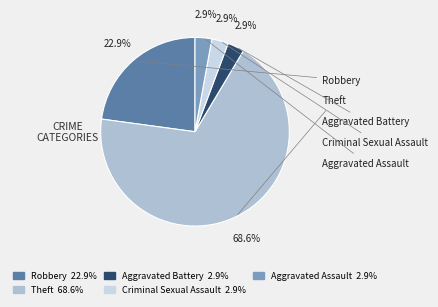

Does any single category account for the majority?

Yes